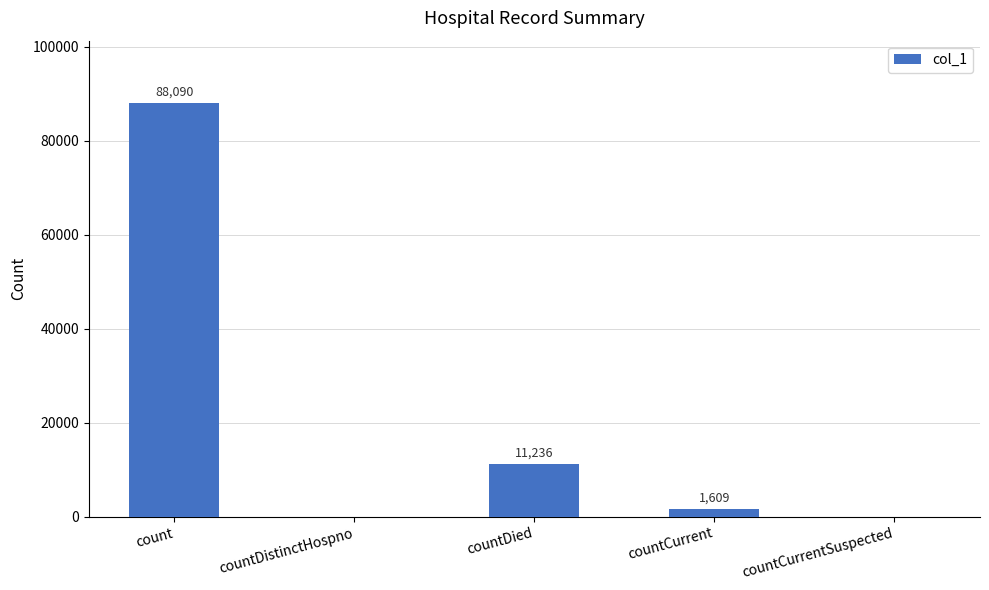

Is it true that the value at countCurrent is 1609?

True